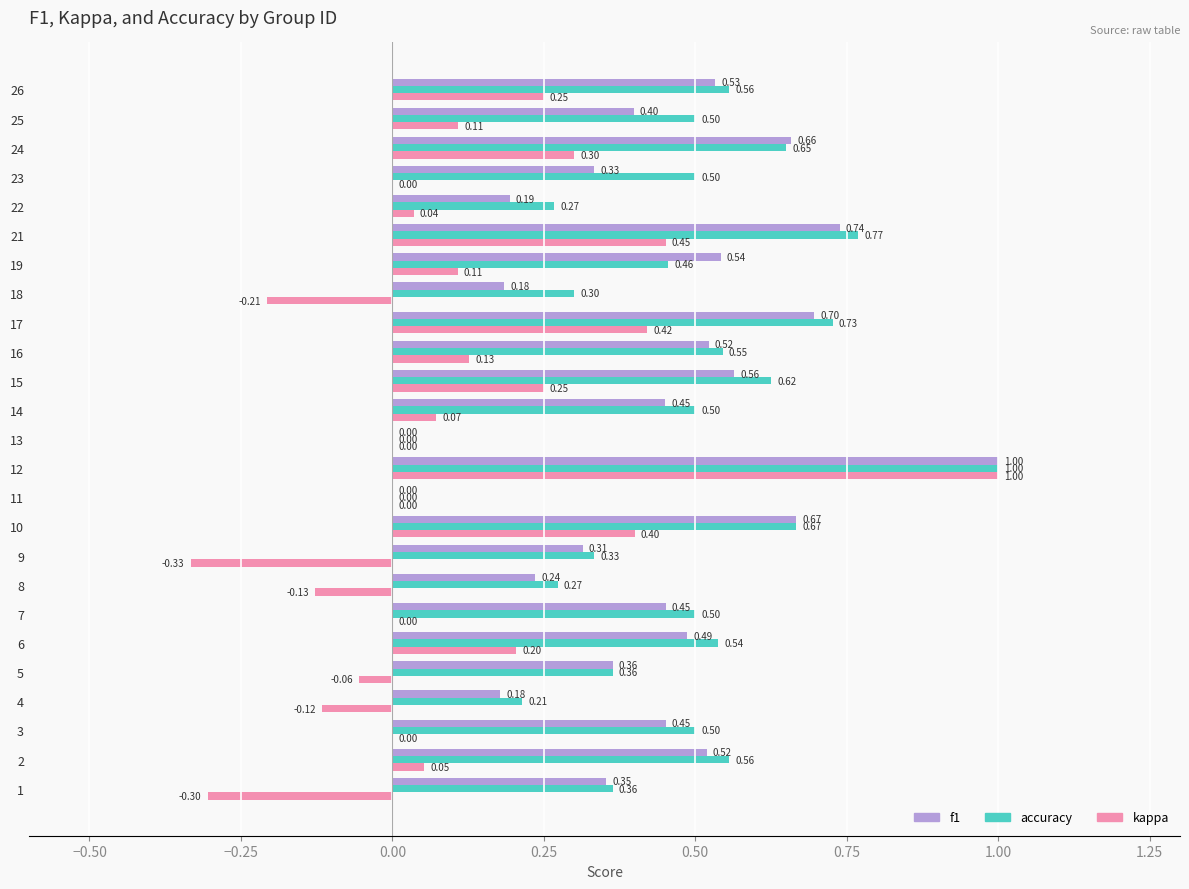

Between 1 and 8, which series saw the biggest shift?

kappa